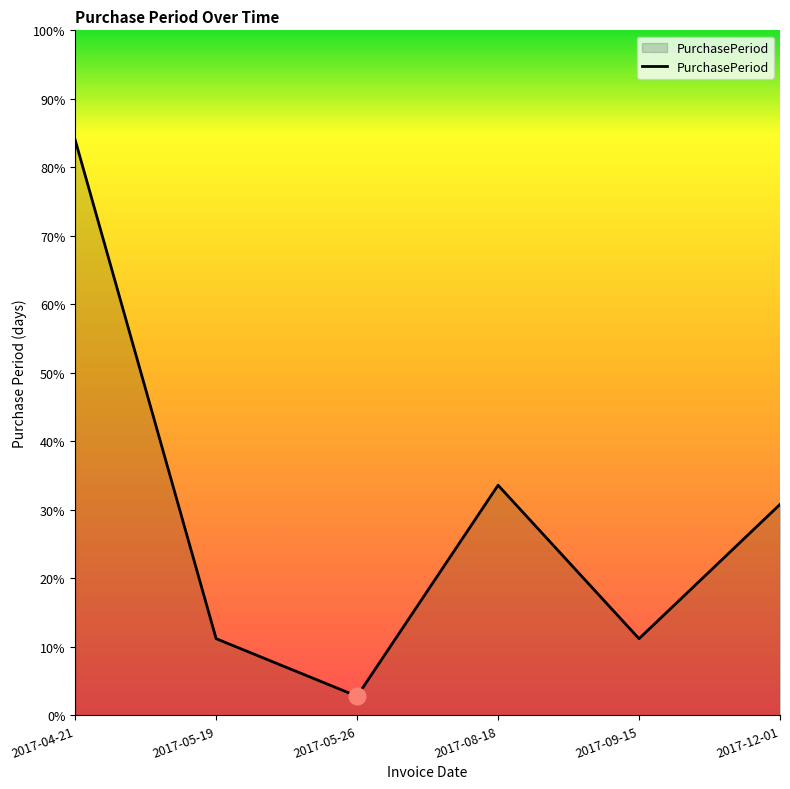

Between 2017-05-19 and 2017-09-15, which is larger?

2017-05-19